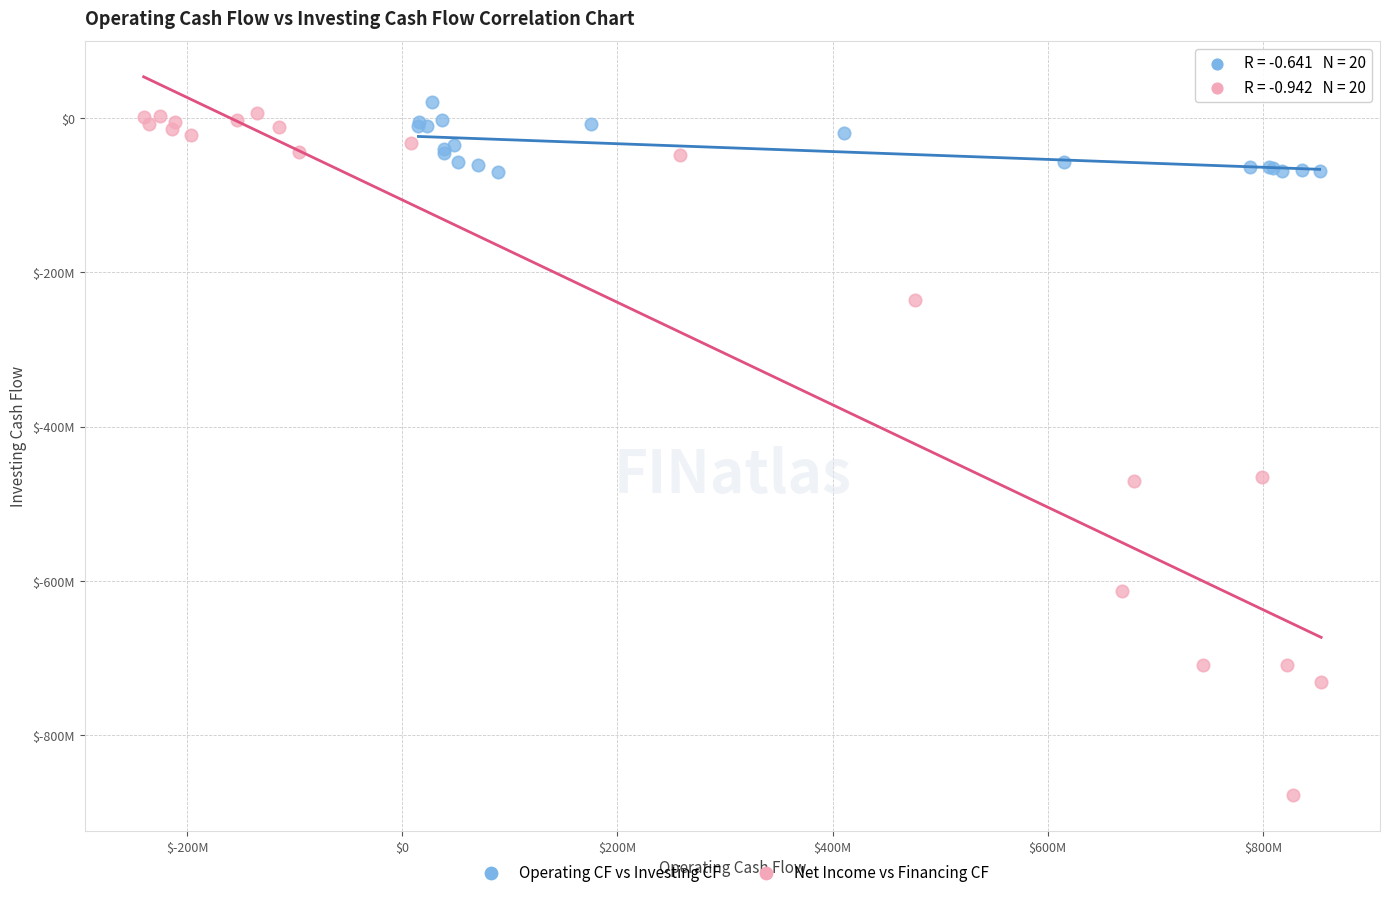

What are all the series names shown in the legend?

Operating CF vs Investing CF, Net Income vs Financing CF